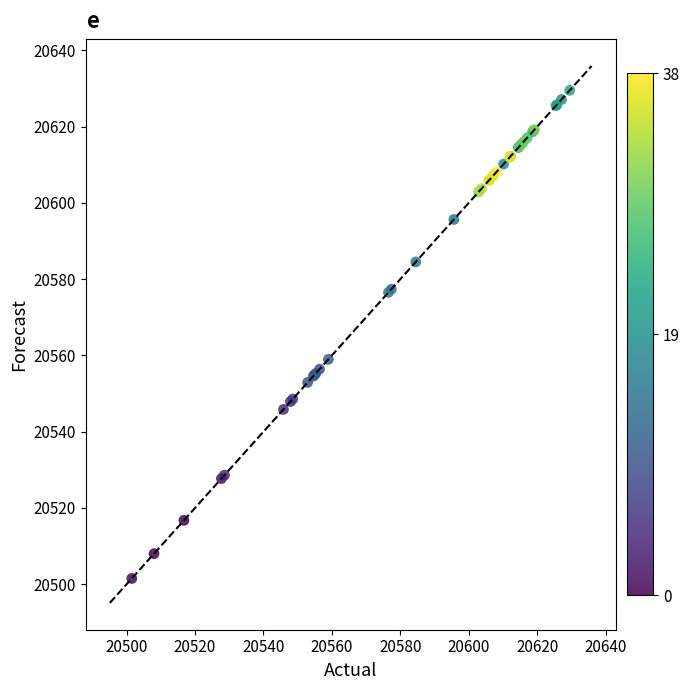

What Y value in the scatter plot is closest to 20565?

20559.0